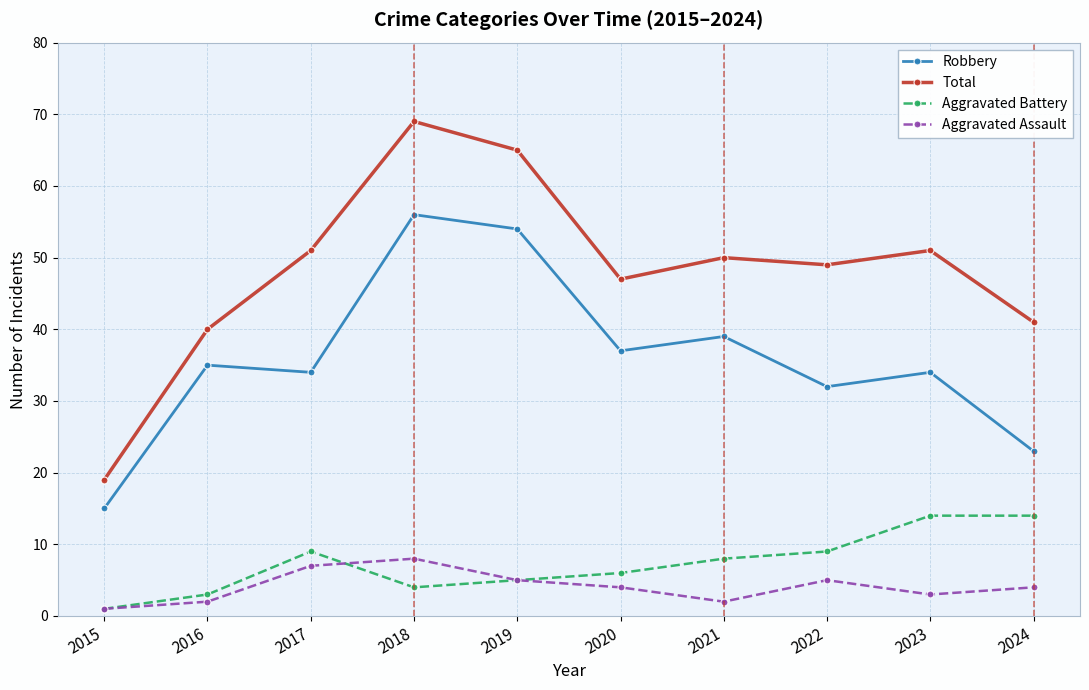

True or false: Total has a value of 26 at 2021.

False